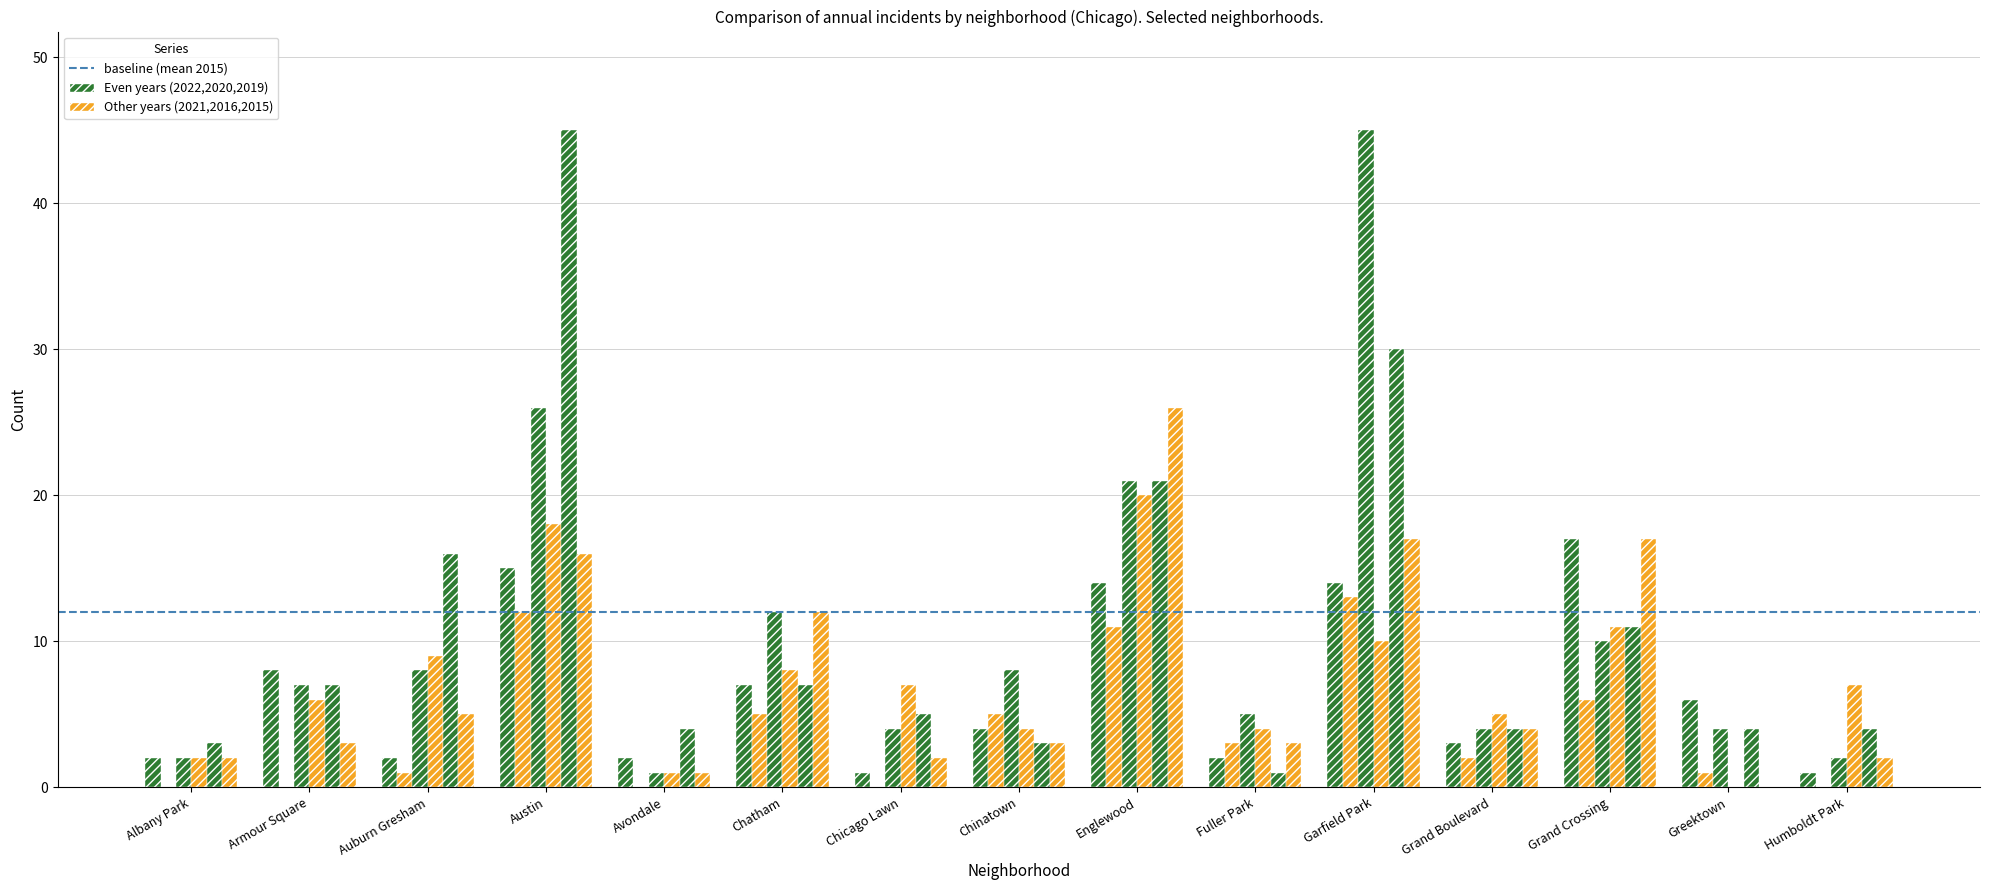

Count the number of data series in this chart.

6